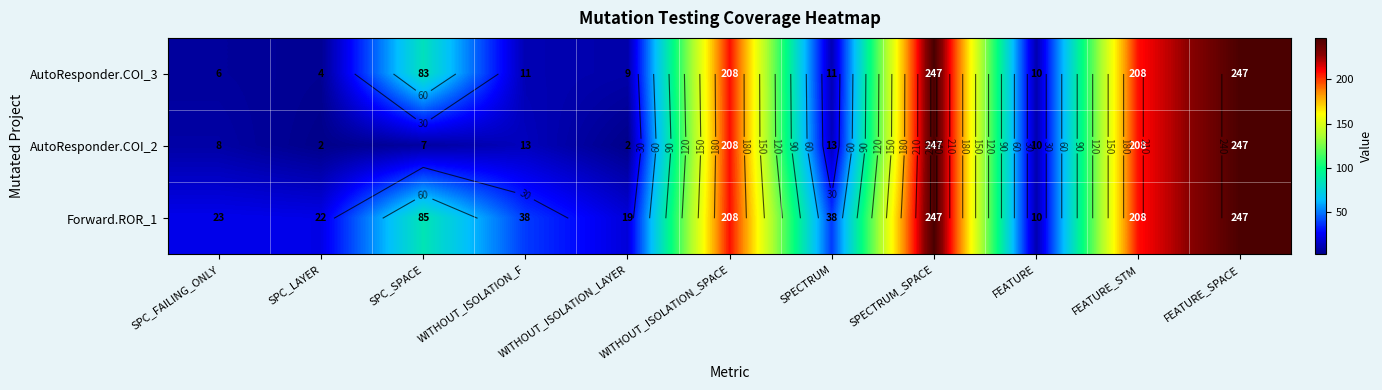

At how many categories does at least one series exceed 65?

5